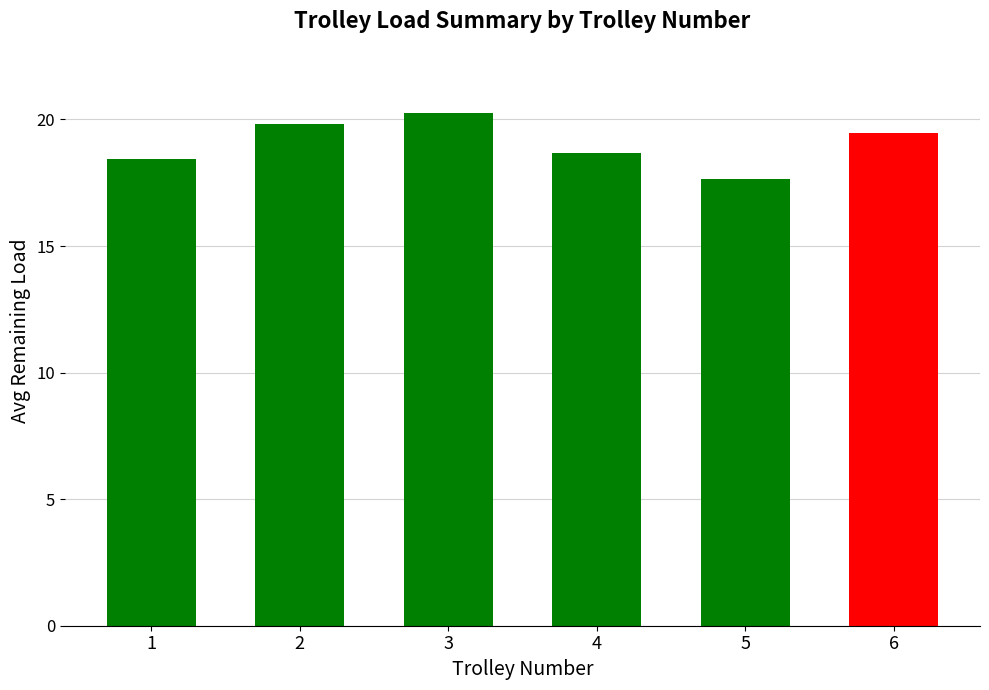

Count the number of values greater than 19.

3